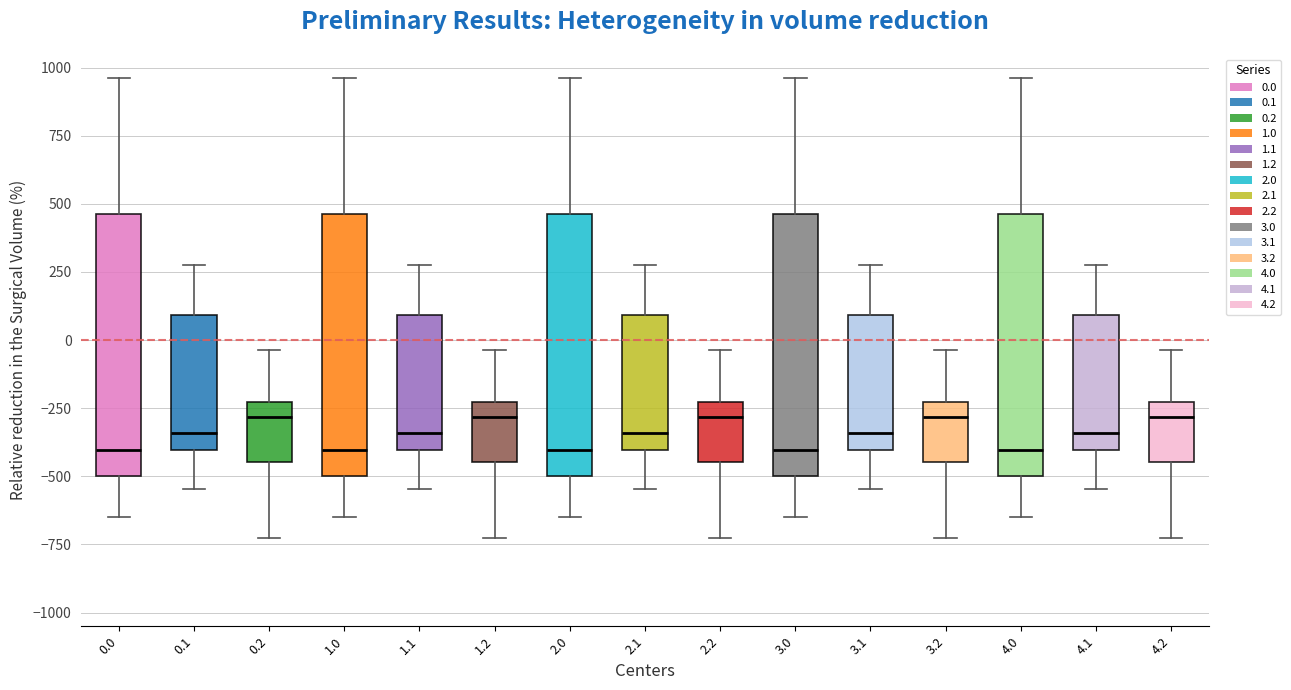

Where is the upper edge of the box at x = 1.2 on the y-axis? The values are not printed on the chart, so give them approximately, as read against the axis.

-250